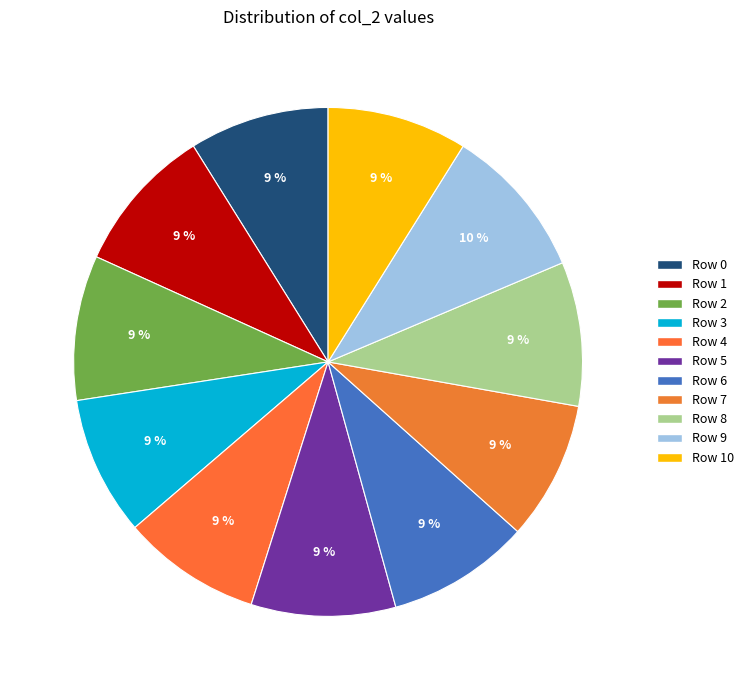

To the nearest percent, what percentage of the pie is Row 8?

9%